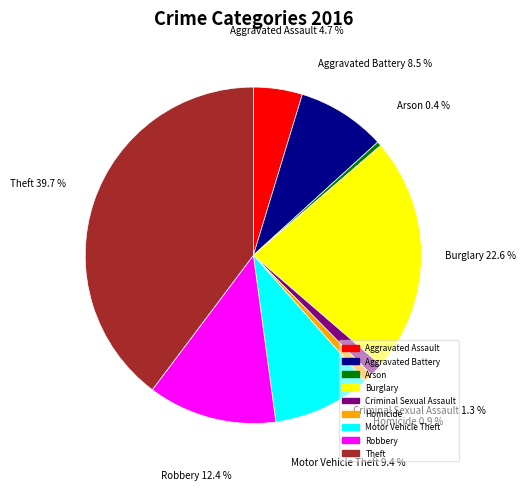

Which has a higher value, Aggravated Battery or Aggravated Assault?

Aggravated Battery